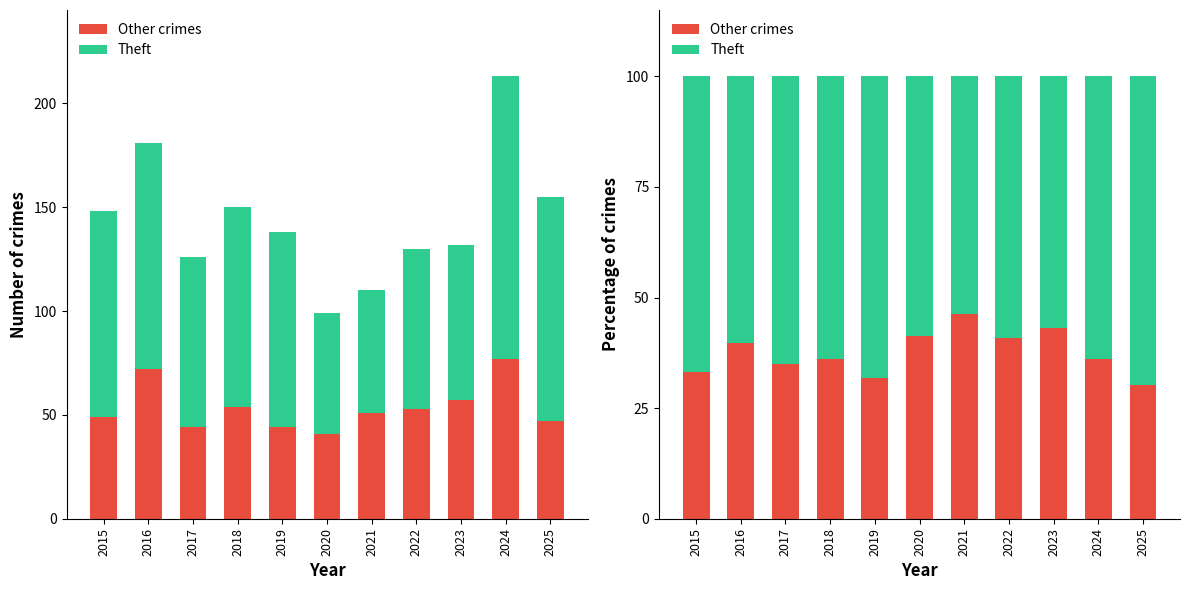

Which series has the largest range (max minus min)?

Other crimes